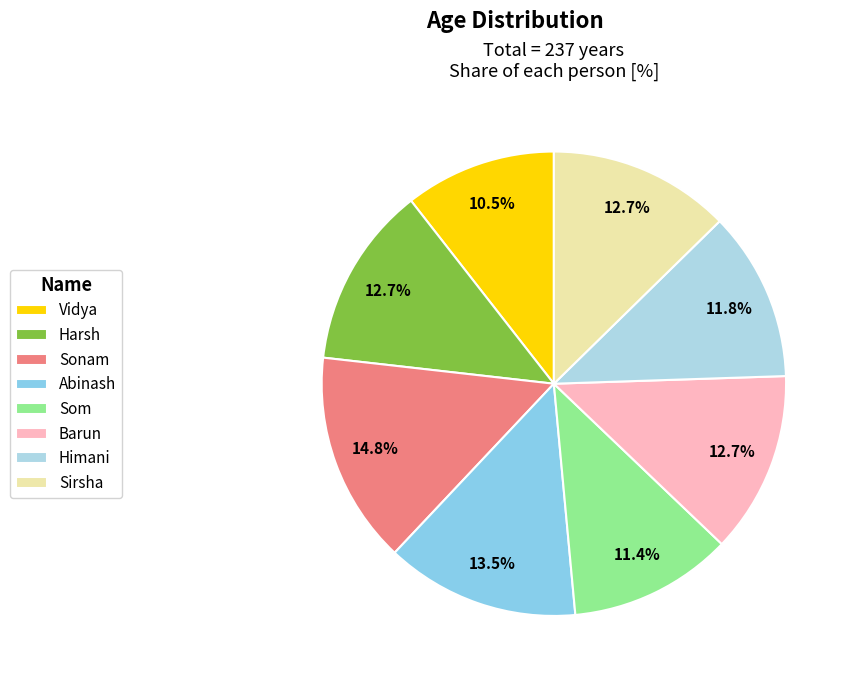

Does any single category account for the majority?

No